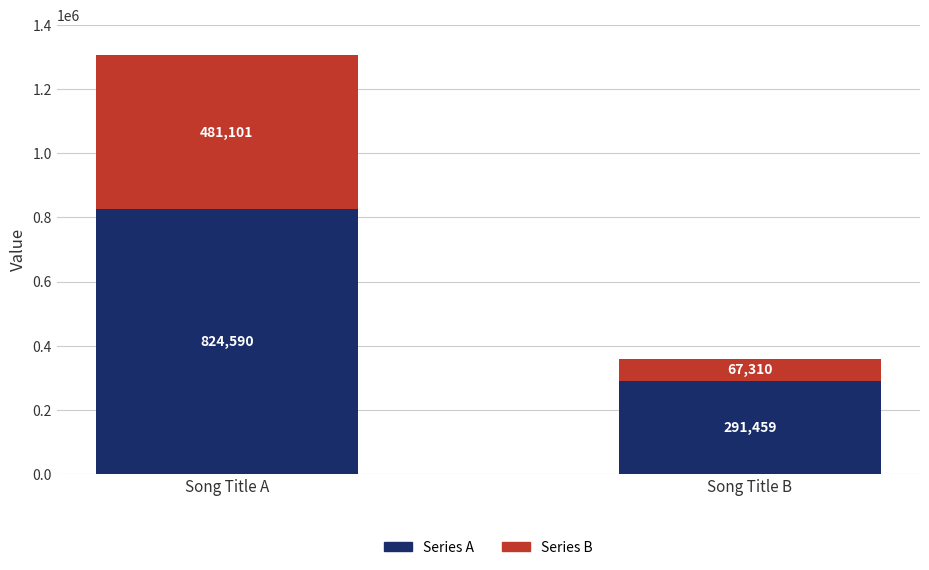

How many distinct data groups are displayed?

2